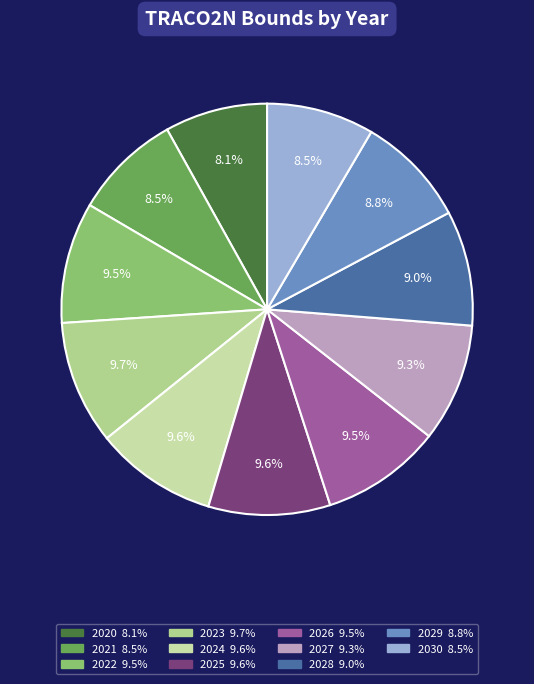

Rank the categories by value from highest to lowest.

2023, 2024, 2025, 2022, 2026, 2027, 2028, 2029, 2021, 2030, 2020